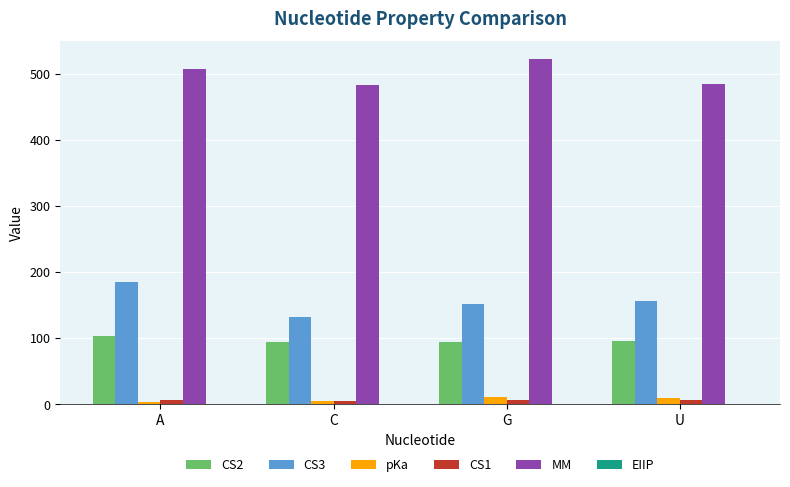

How many groups of bars are there?

4